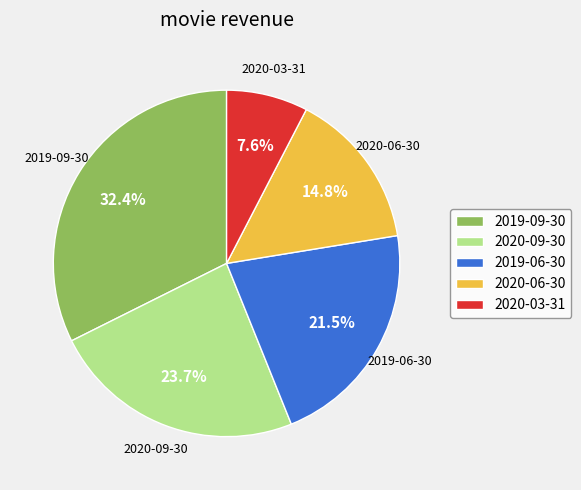

To the nearest percent, what is the difference between the largest and smallest slice percentages?

25%